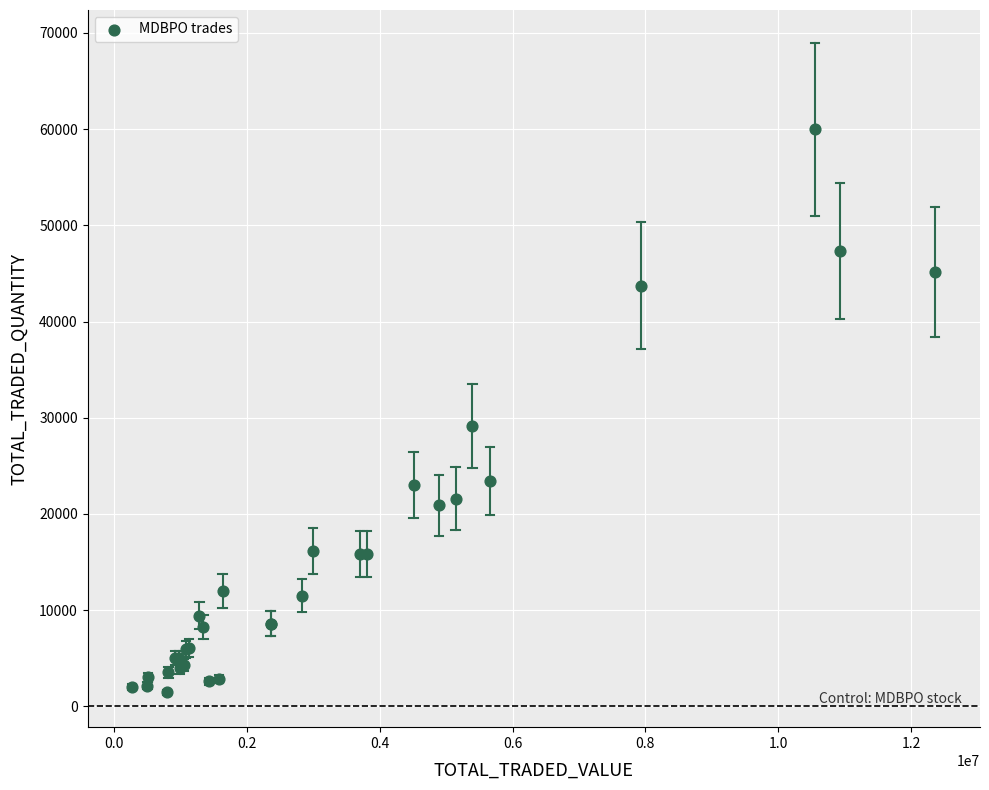

What Y value in the scatter plot is closest to 30720?

29158